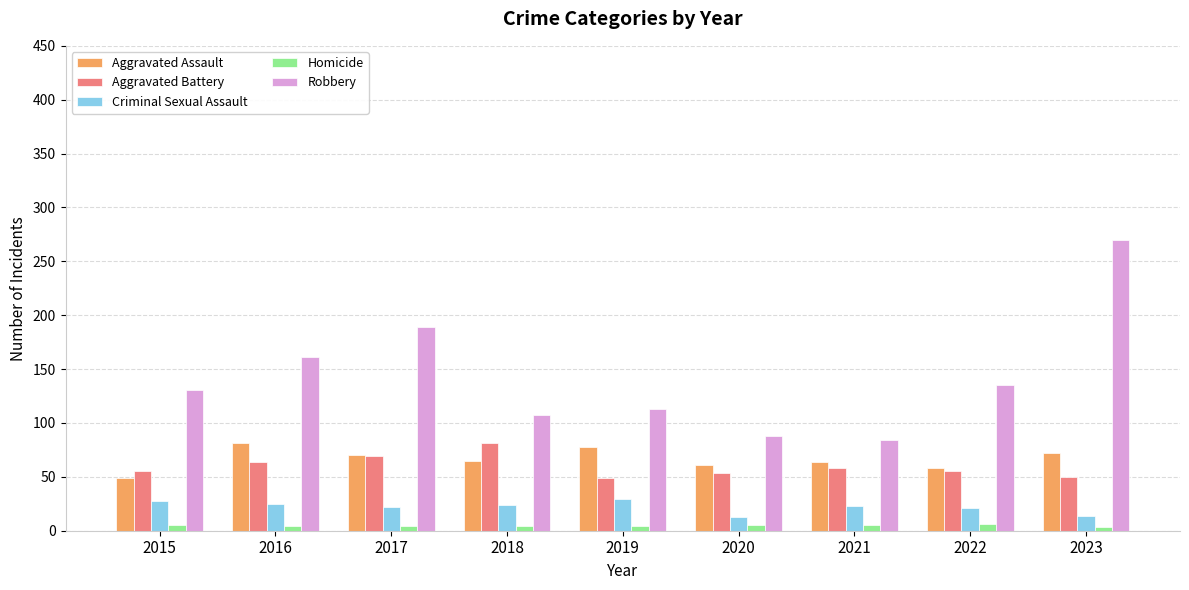

True or false: Aggravated Assault has a value of 25 at 2022.

False